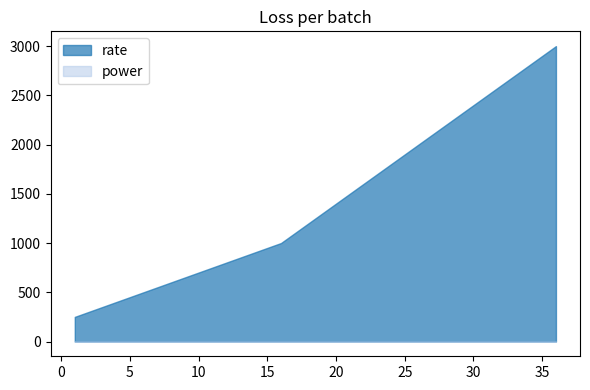

Which has a higher value, 20 or 30?

30